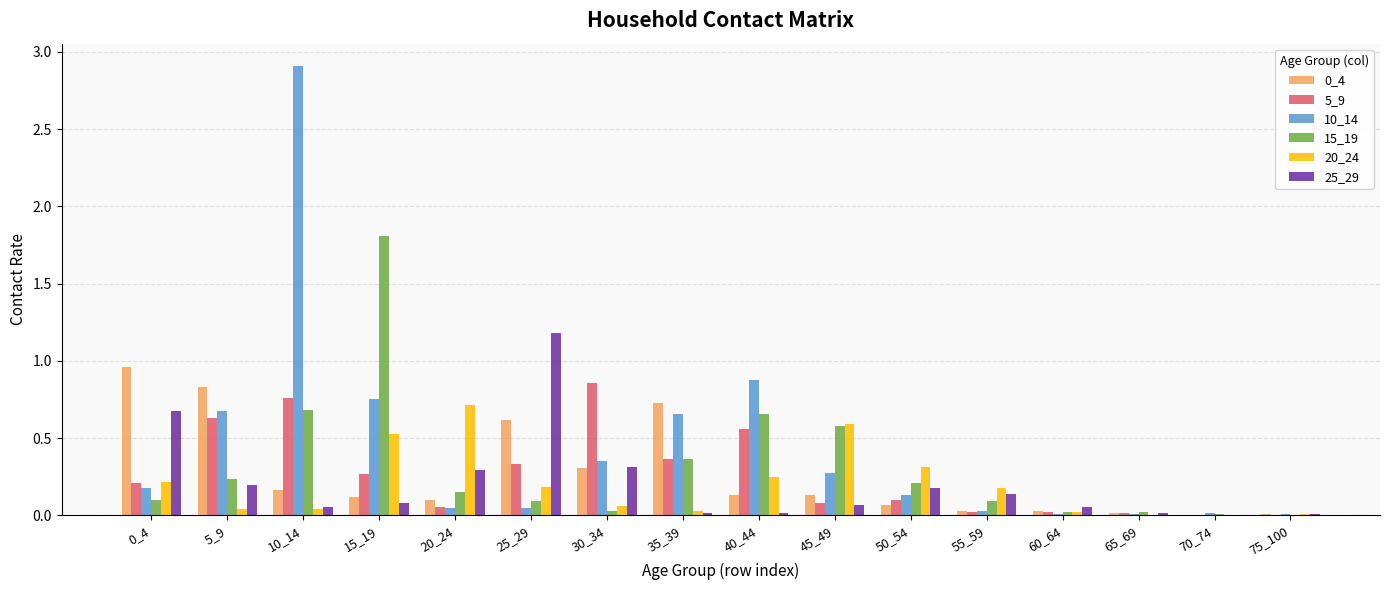

Which label corresponds to the largest value in the chart?

10_14